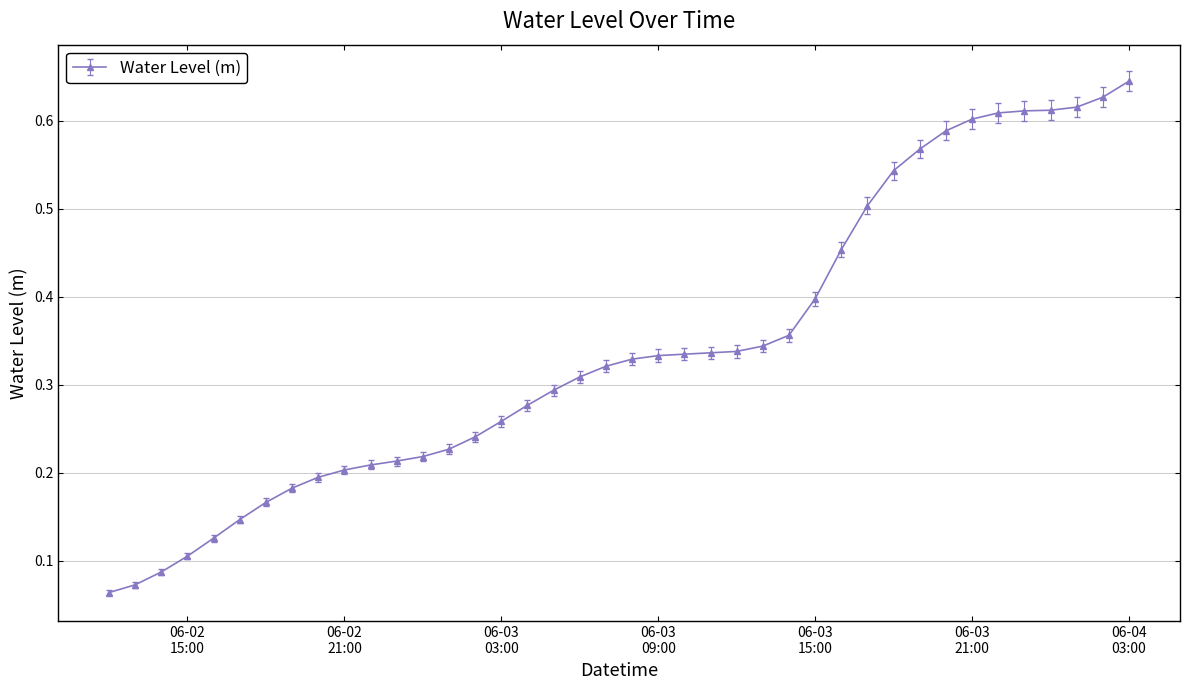

What is the sum of all values?

13.7